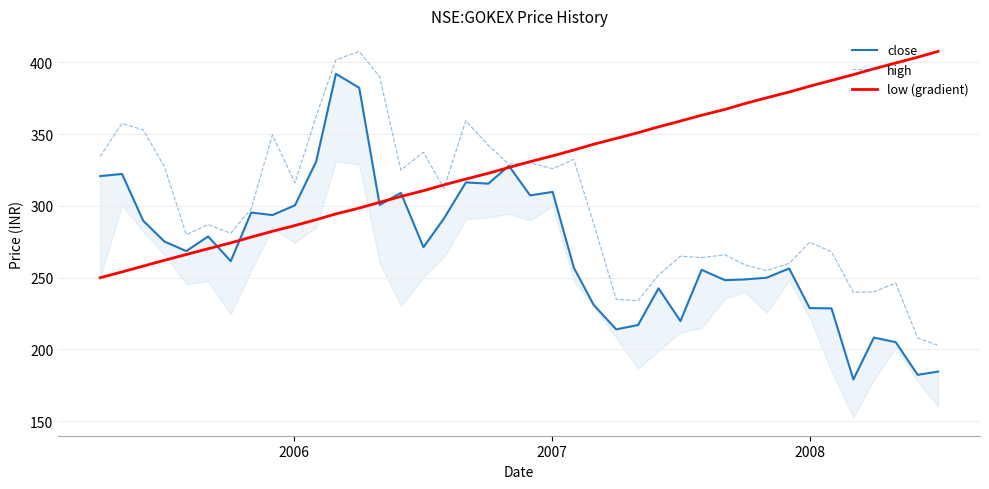

How many data points does each series have?

40